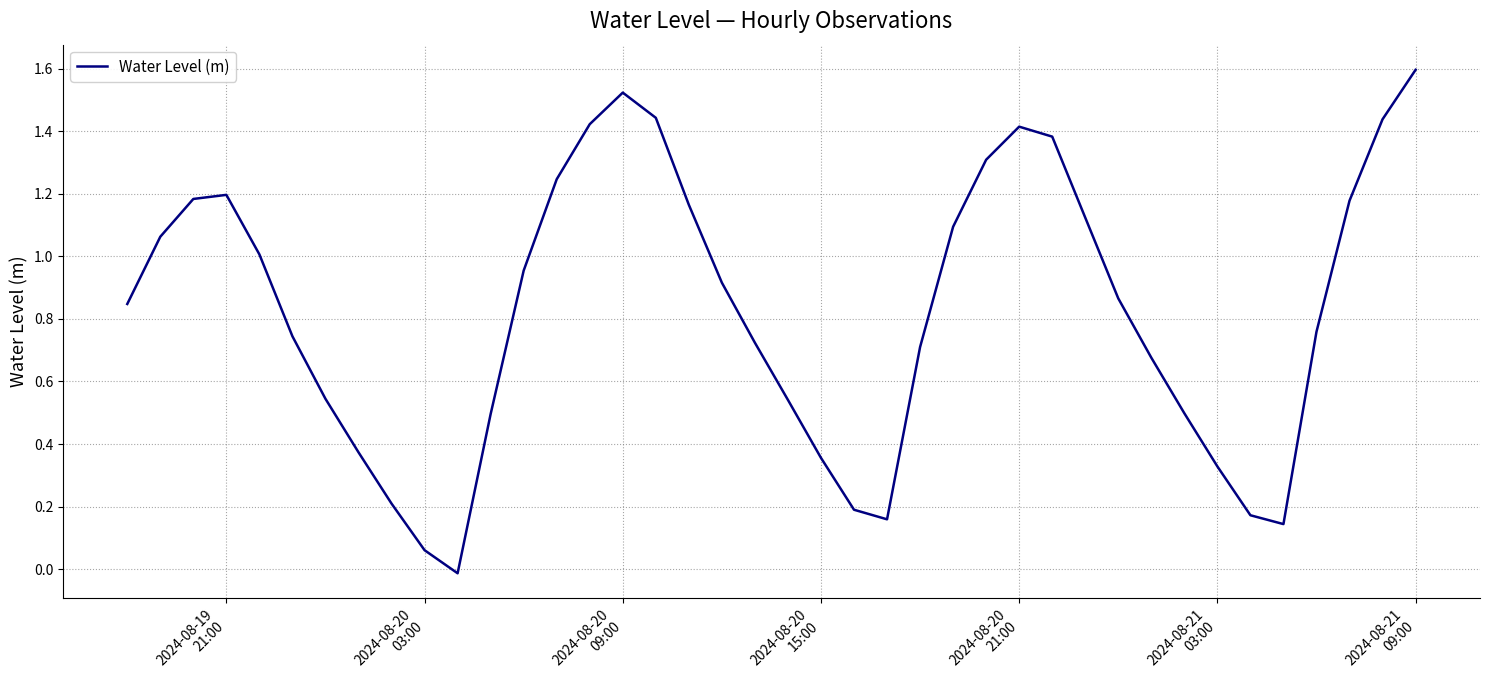

What is the greatest value displayed?

1.6